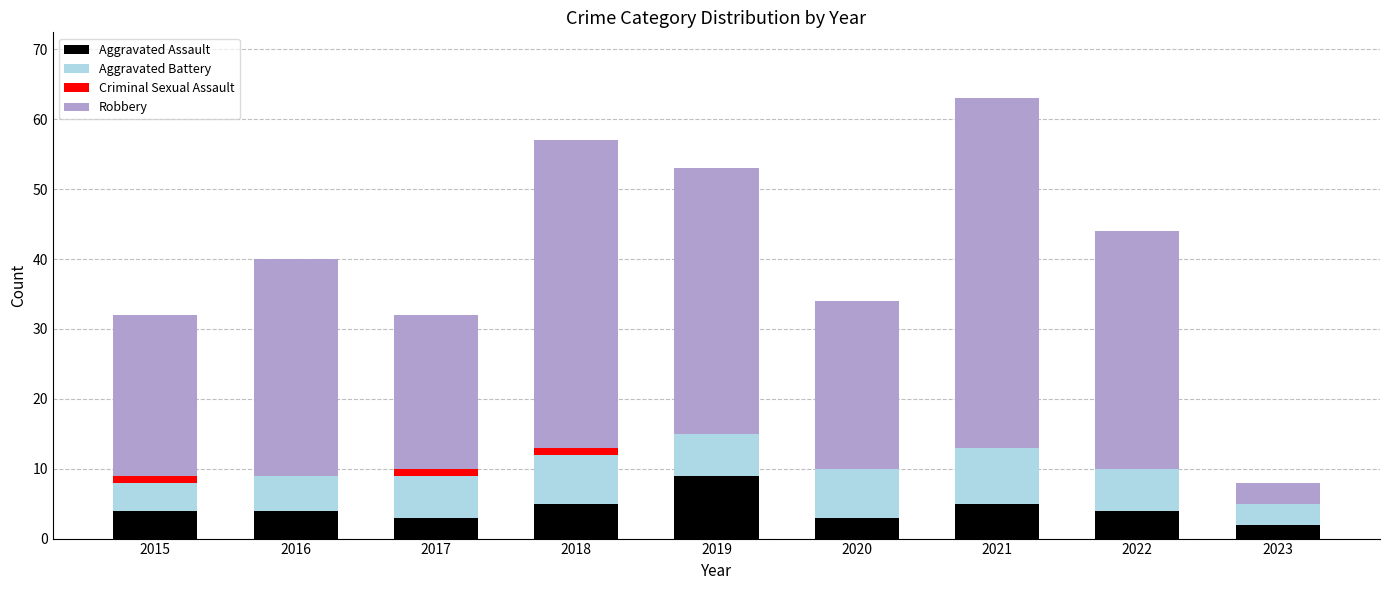

At which label does Aggravated Assault reach its peak?

2019